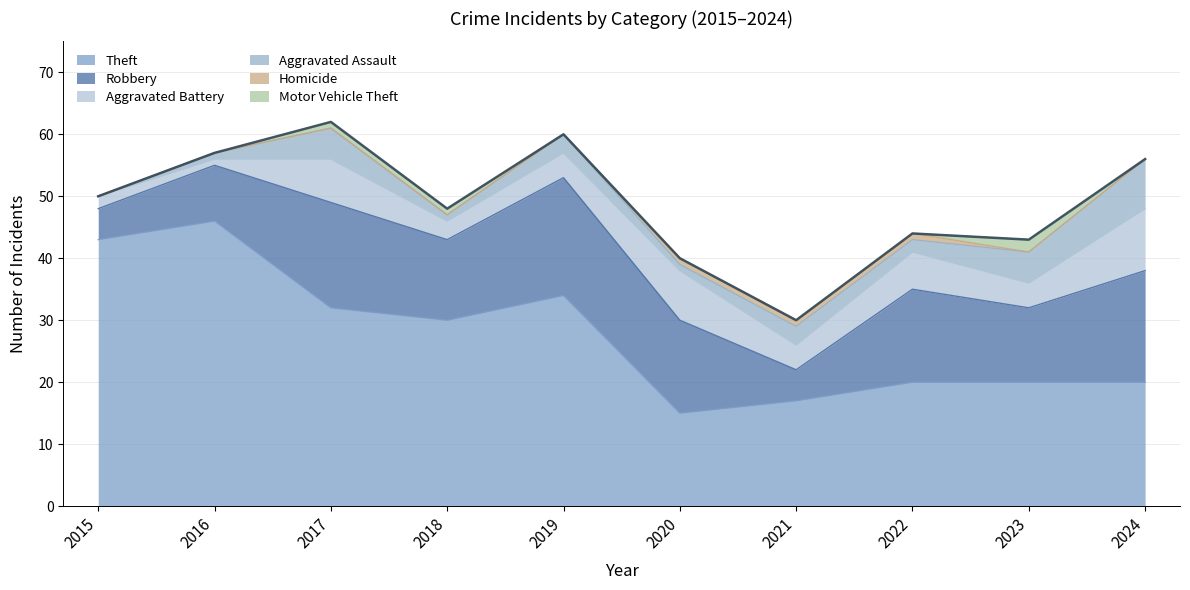

How many values in Motor Vehicle Theft are above zero?

3